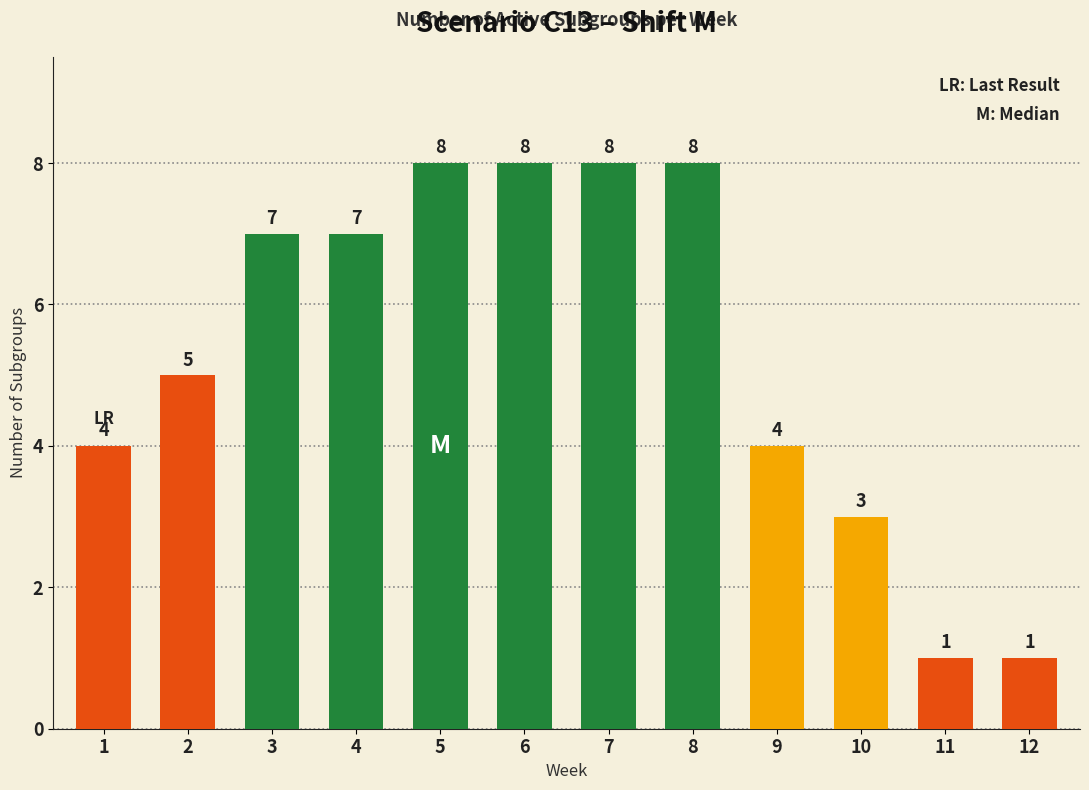

Reading left to right, list all the values displayed in this chart.

1=4	2=5	3=7	4=7	5=8	6=8	7=8	8=8	9=4	10=3	11=1	12=1